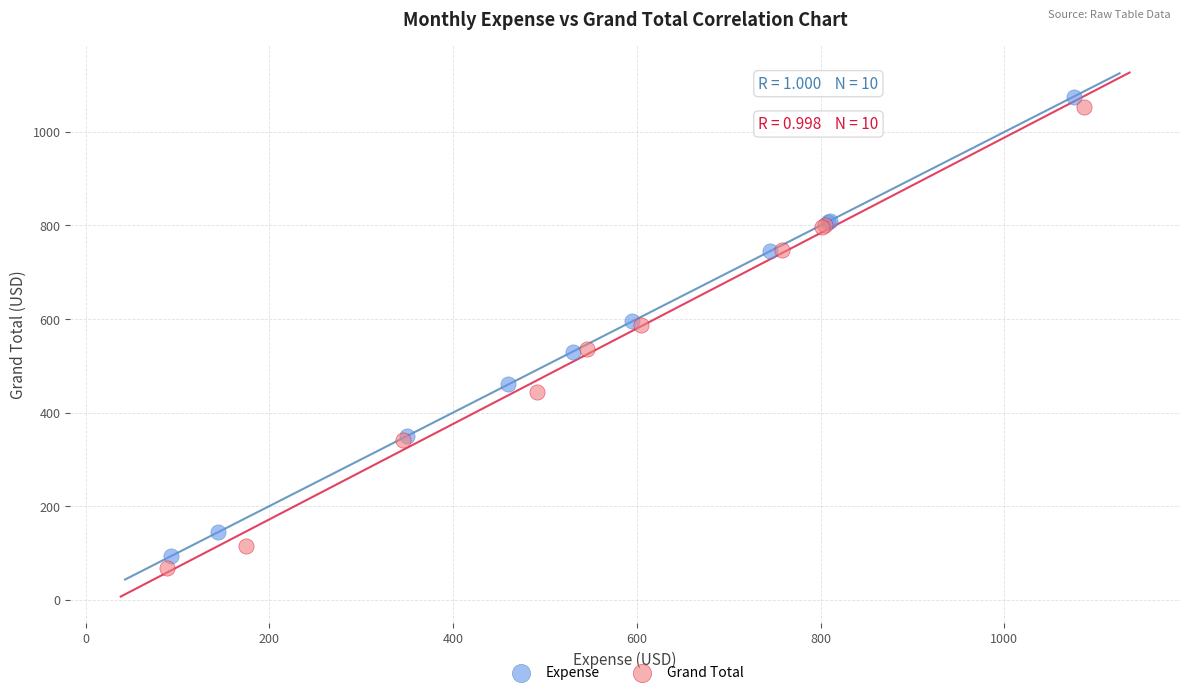

Which series reaches the maximum Y coordinate?

Expense